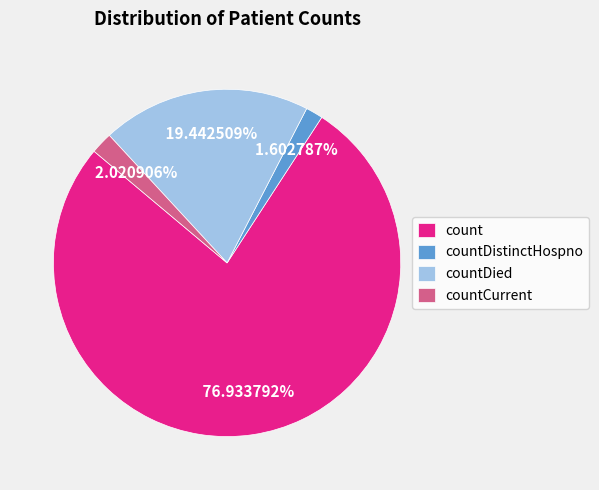

Is there any slice that represents more than half of the pie?

Yes